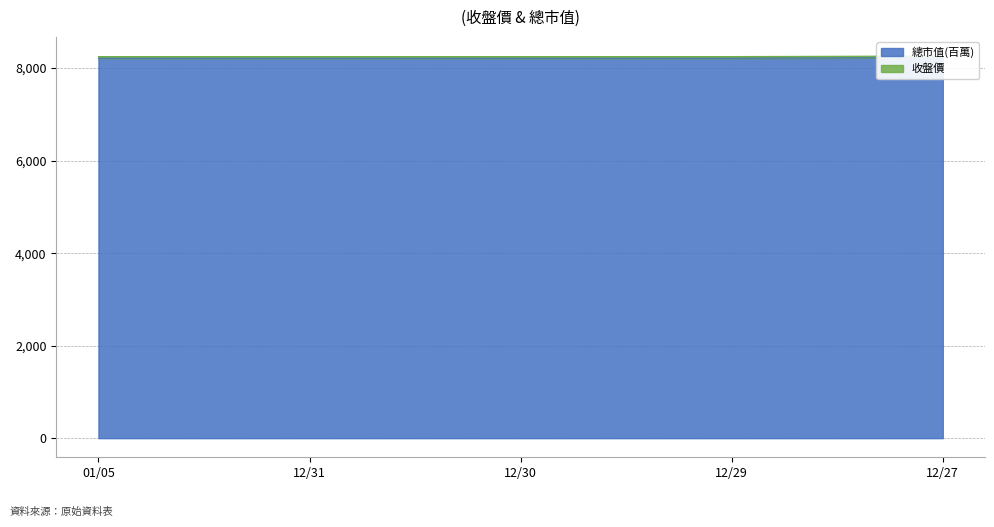

True or false: 總市值(百萬) and 收盤價 intersect in this chart.

False